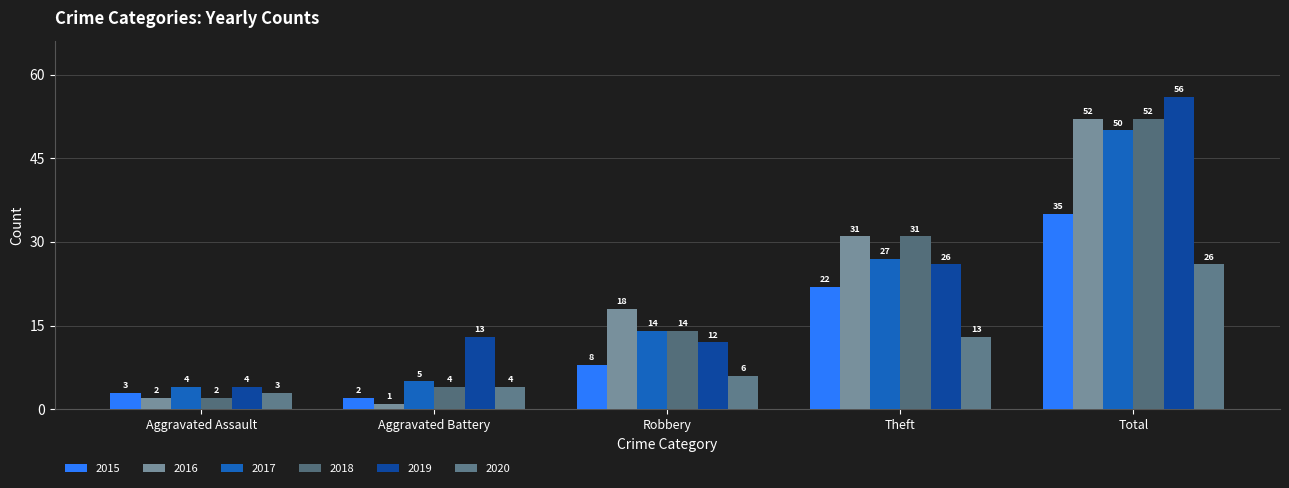

Does the chart contain stacked bars?

No